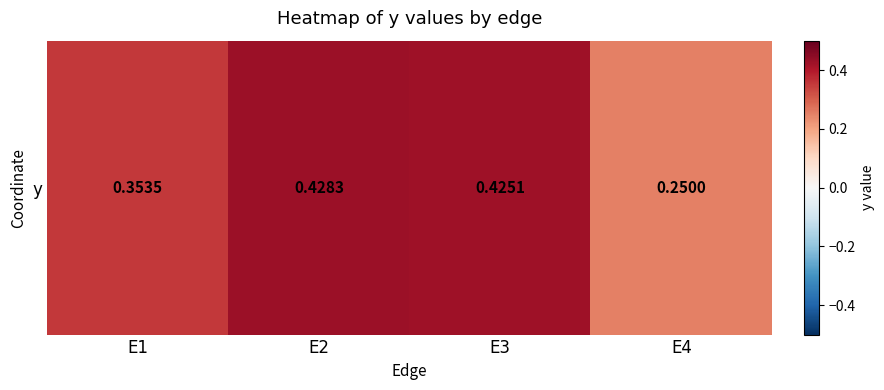

Where is the data nearest to the value 0?

E4